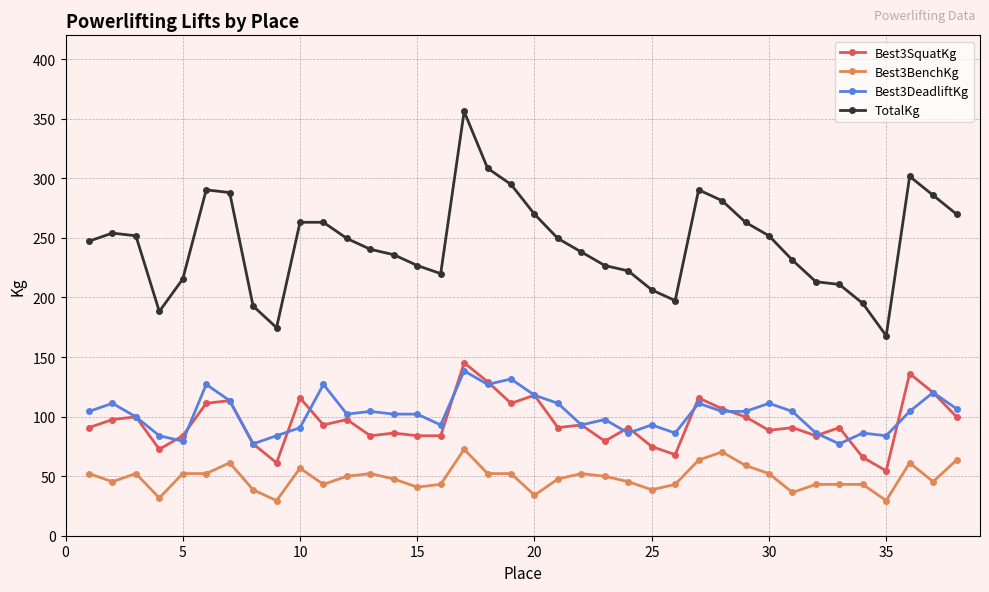

True or false: Best3BenchKg and Best3DeadliftKg intersect in this chart.

False